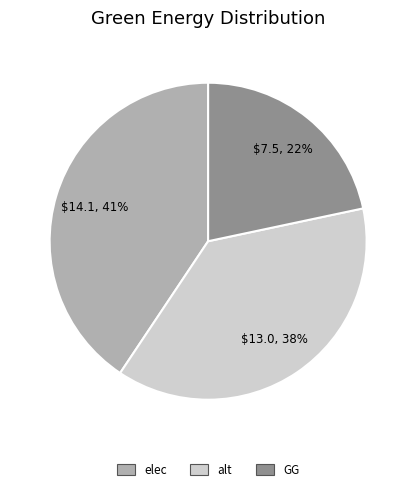

To the nearest percent, what is the difference between the largest and smallest slice percentages?

19%